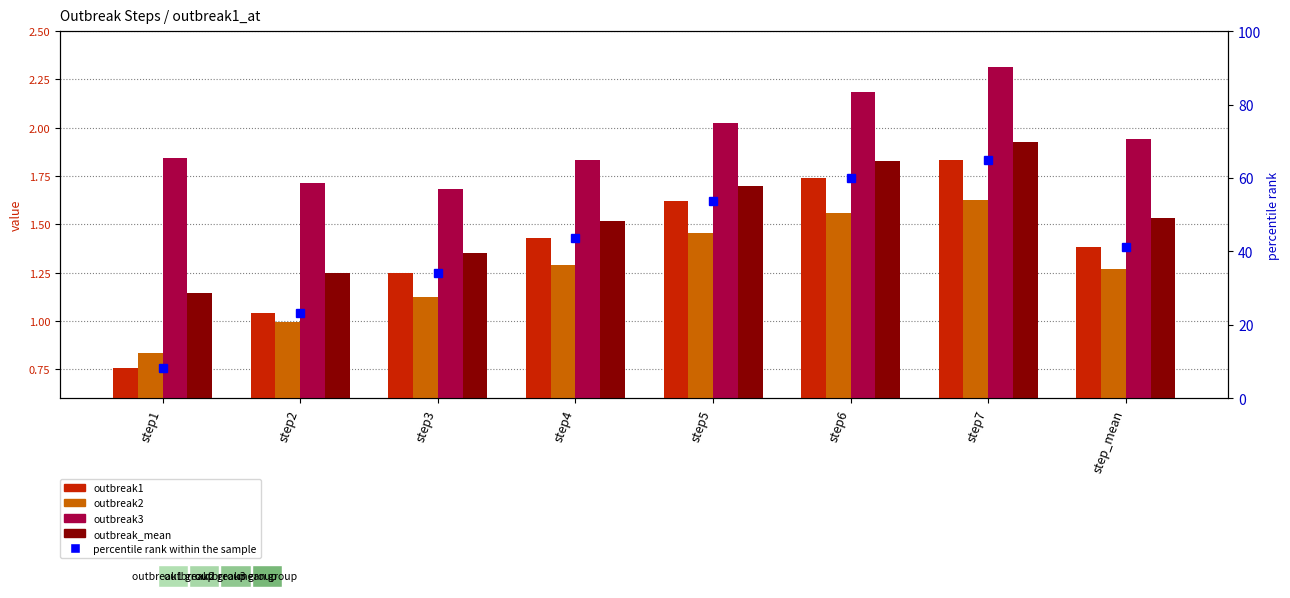

What is the sum of the outbreak3 values at step_mean and step7?

4.3